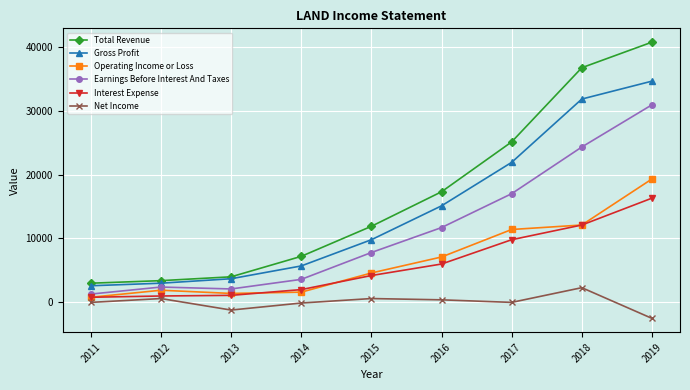

True or false: Net Income and Earnings Before Interest And Taxes cross at least once.

False